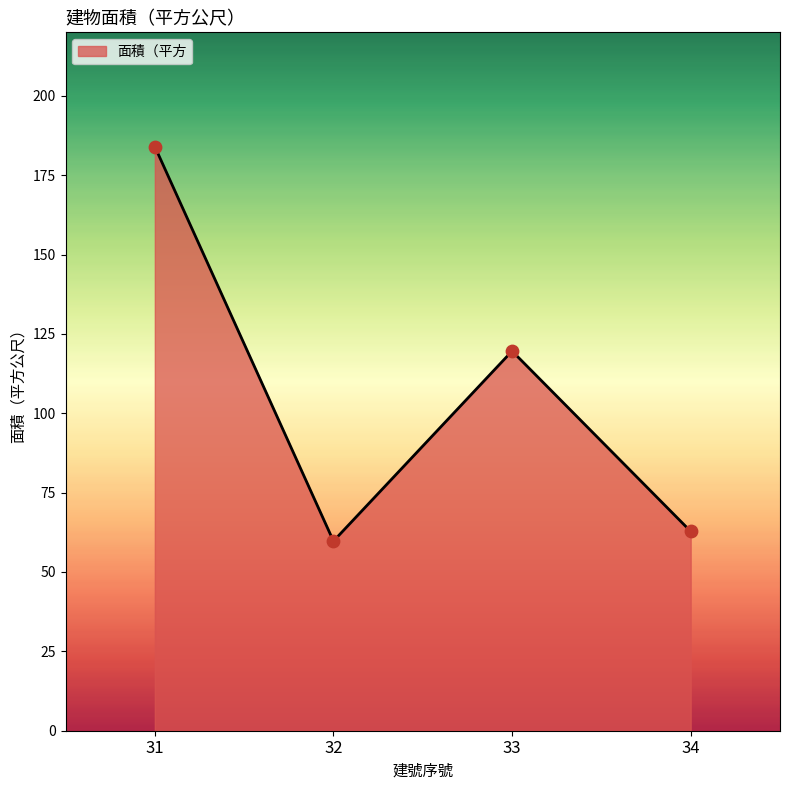

Approximately how many times larger is the value at 31 compared to 33?

1.5